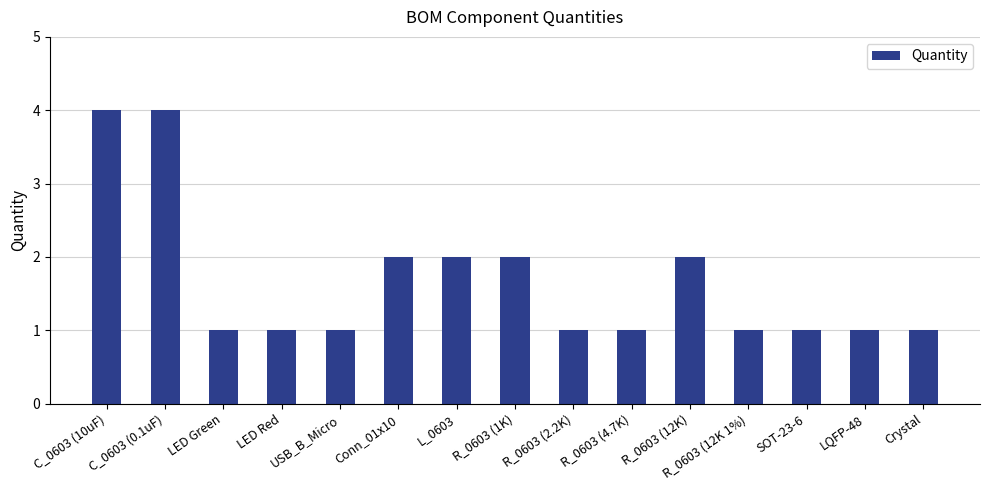

What is the label of the 2nd bar from the left?

C_0603 (0.1uF)